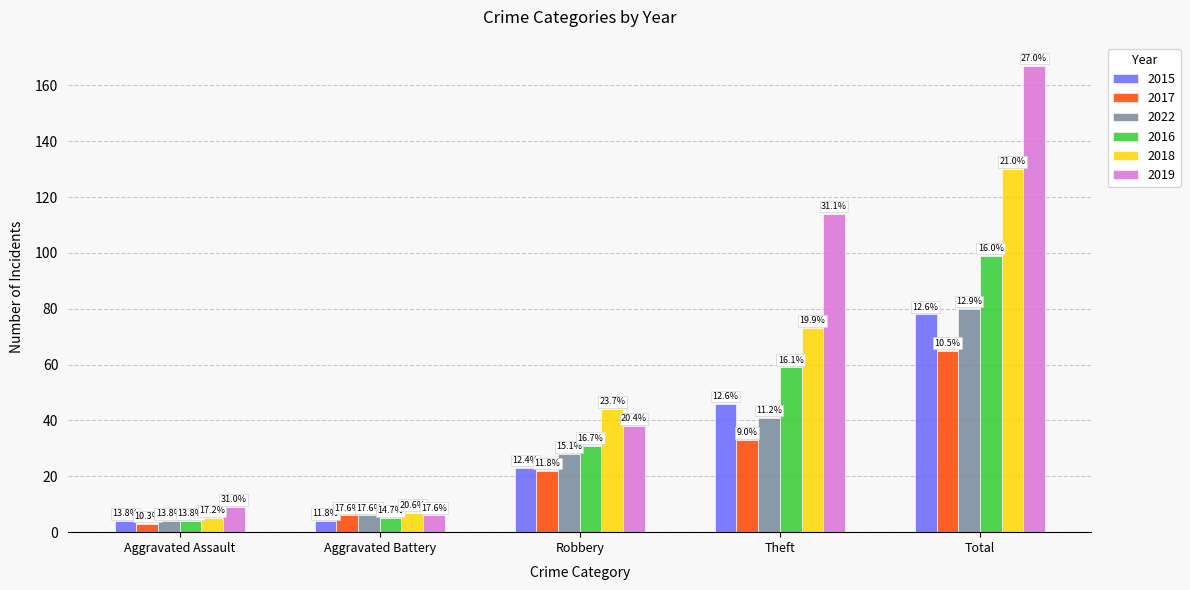

At Theft, list the series in order from smallest to largest.

2017, 2022, 2015, 2016, 2018, 2019